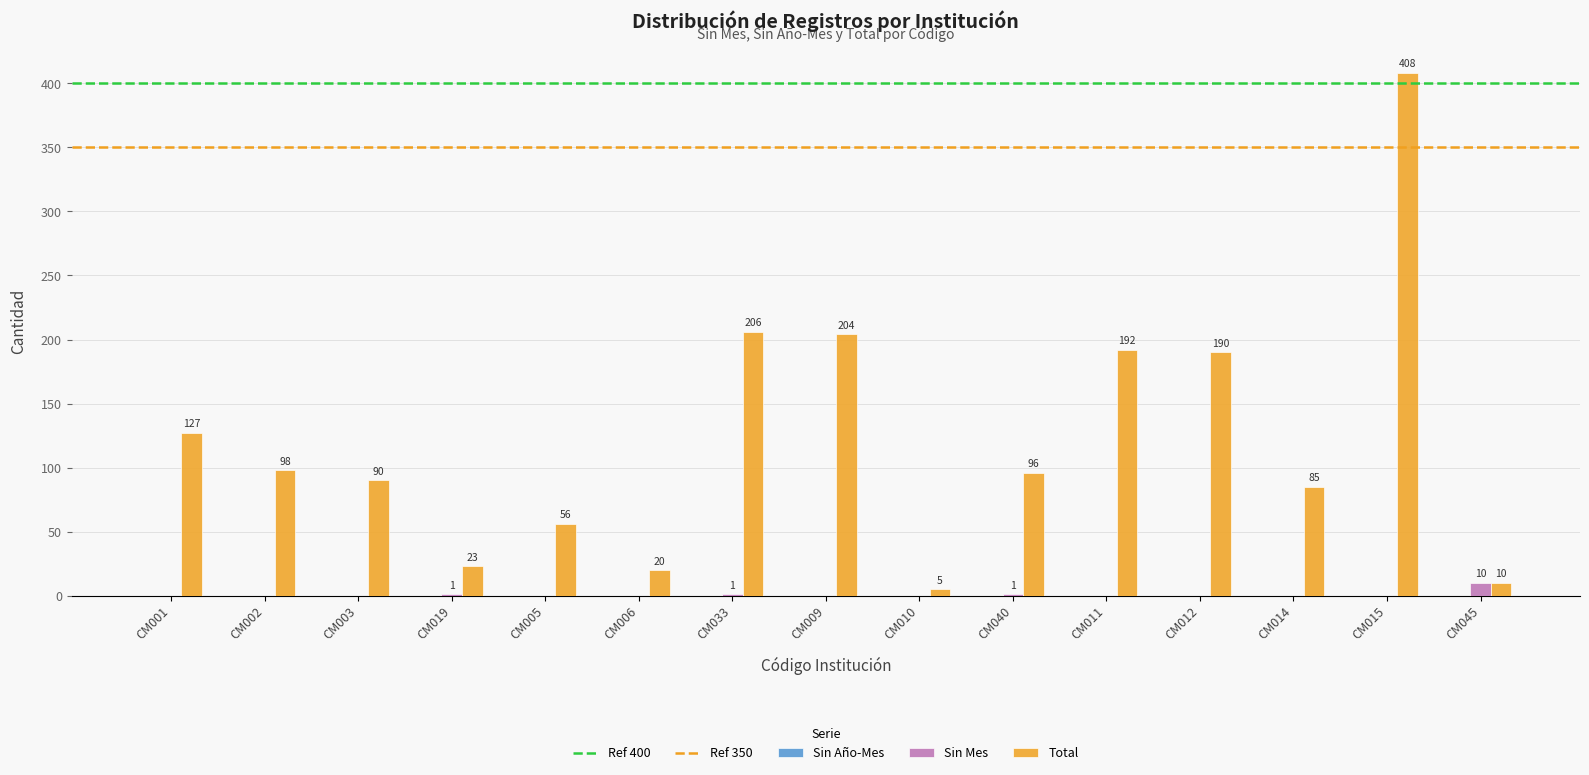

What is the maximum value for Total?

408